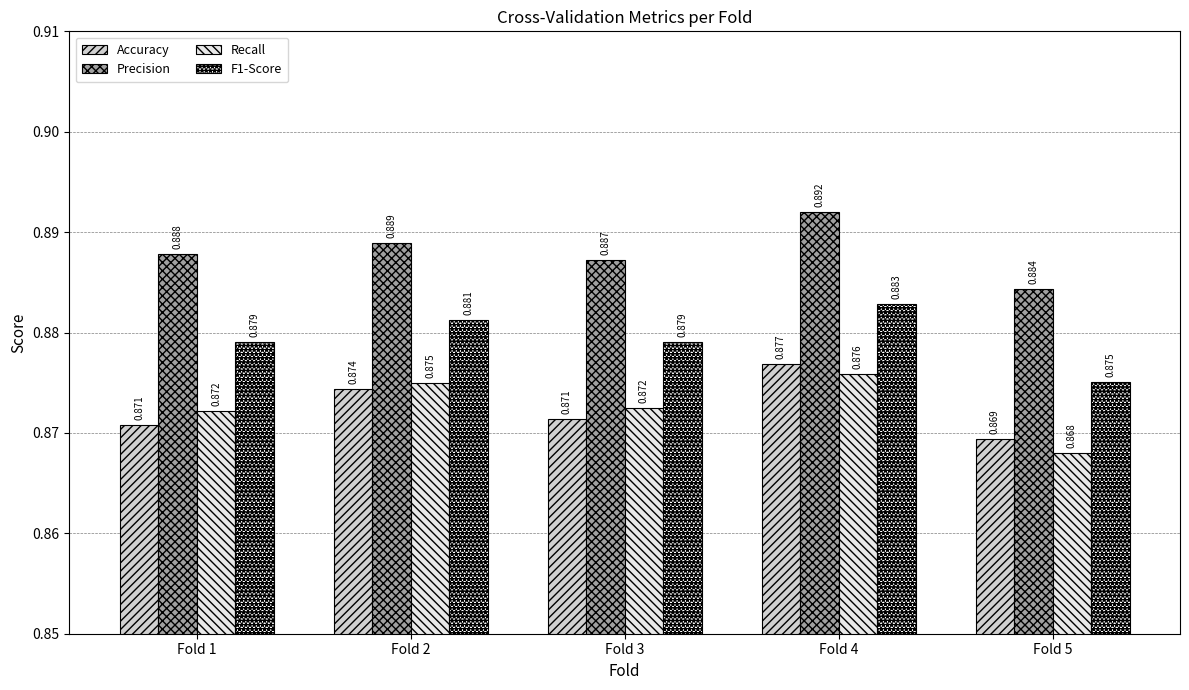

Does the chart contain stacked bars?

No